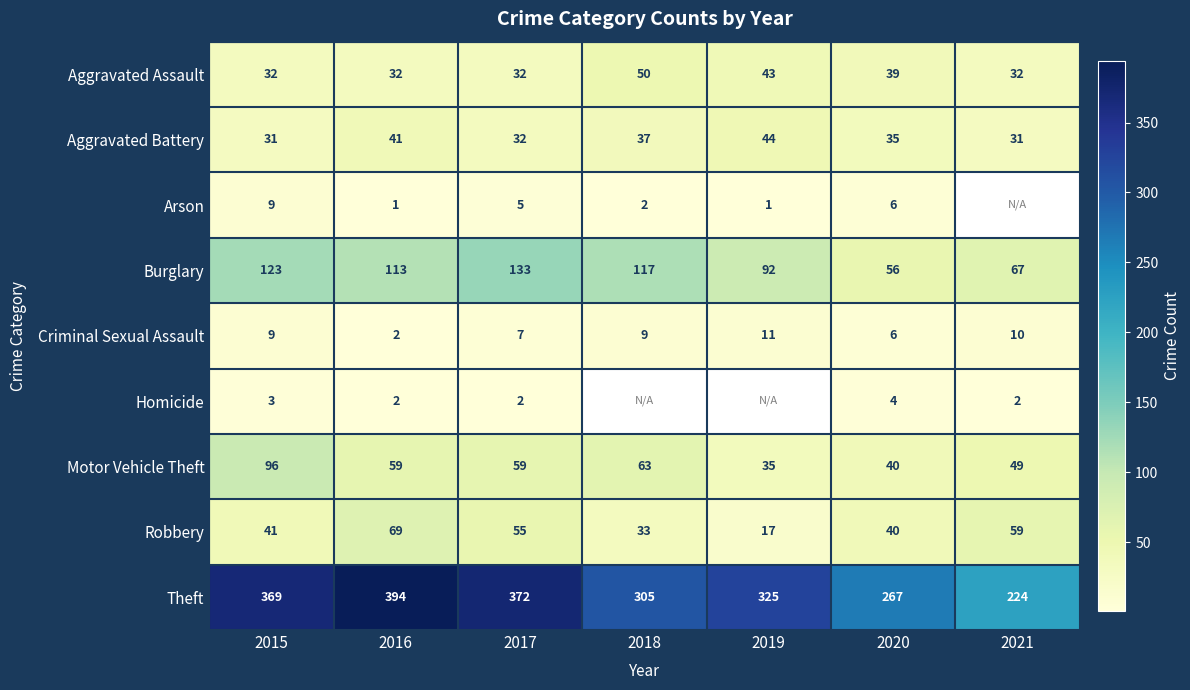

The value of Motor Vehicle Theft at 2015 is 96. True or false?

True